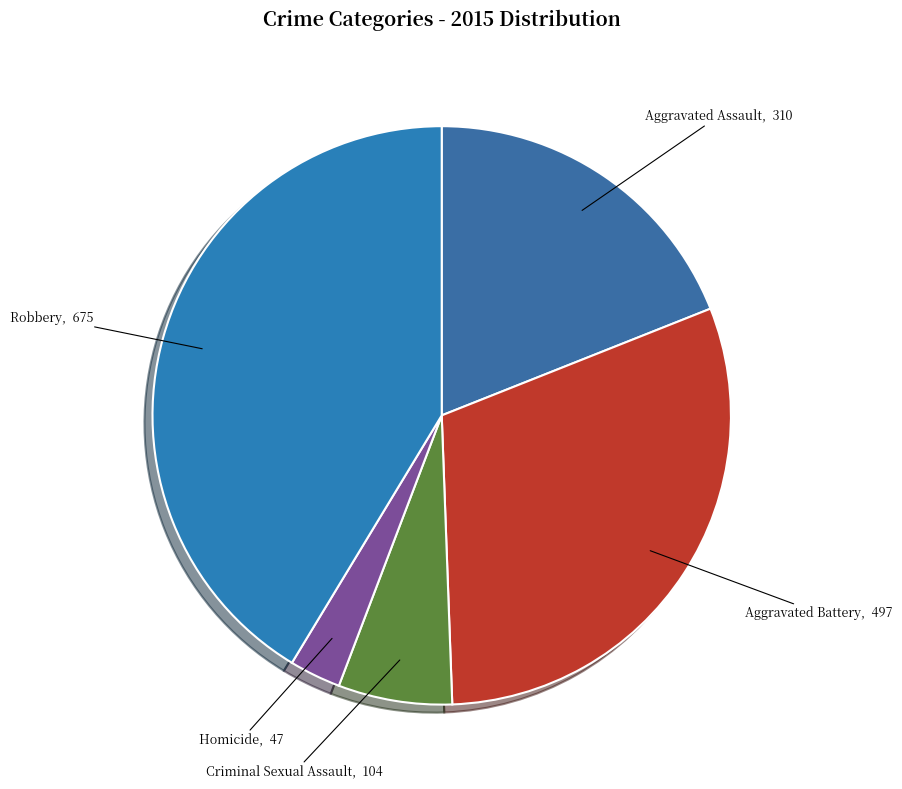

Which category has the smallest portion of the pie?

Homicide